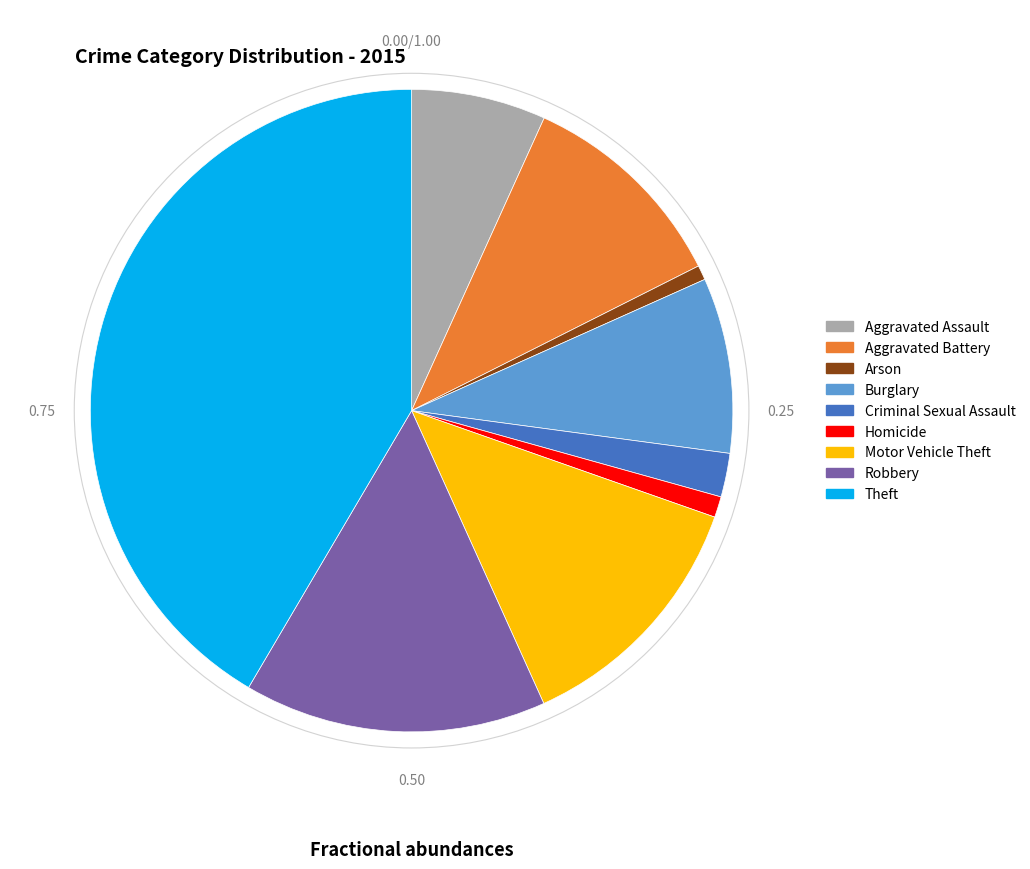

Between Theft and Aggravated Battery, which is larger?

Theft